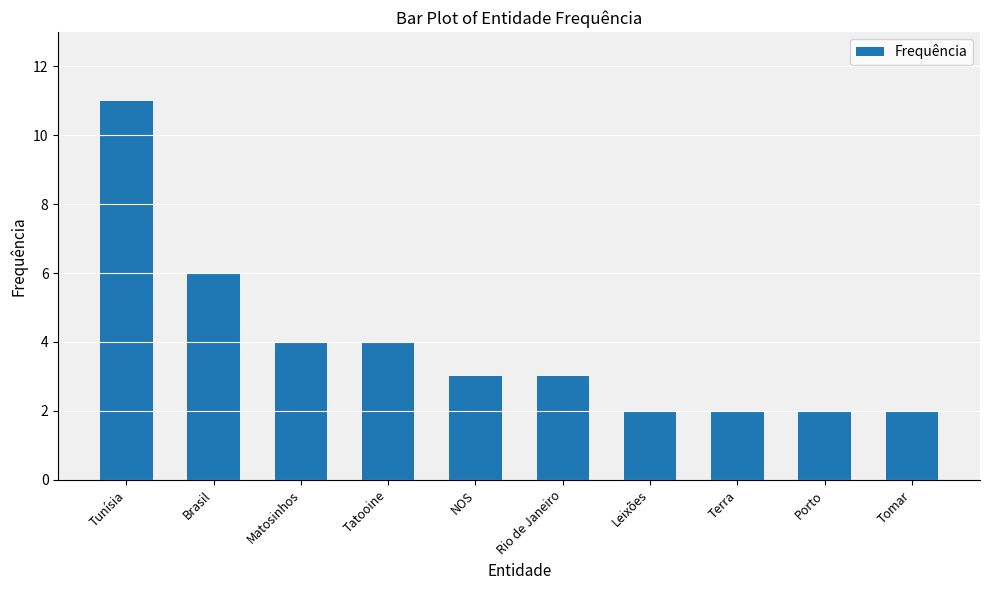

Are the bars grouped side by side (vs. stacked)?

No